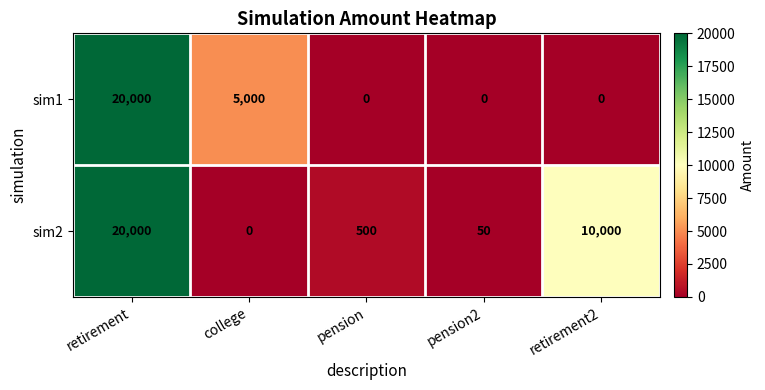

Rank the series by their average value, from lowest to highest.

sim1, sim2